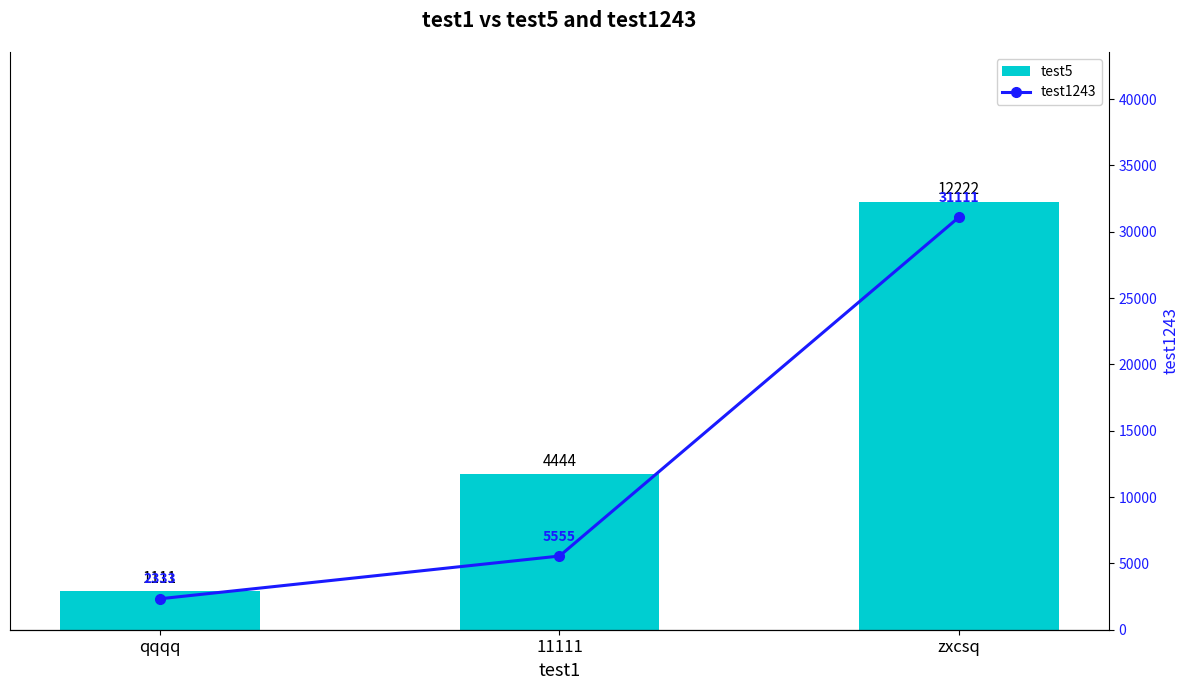

What is the total value across all series at qqqq?

3444